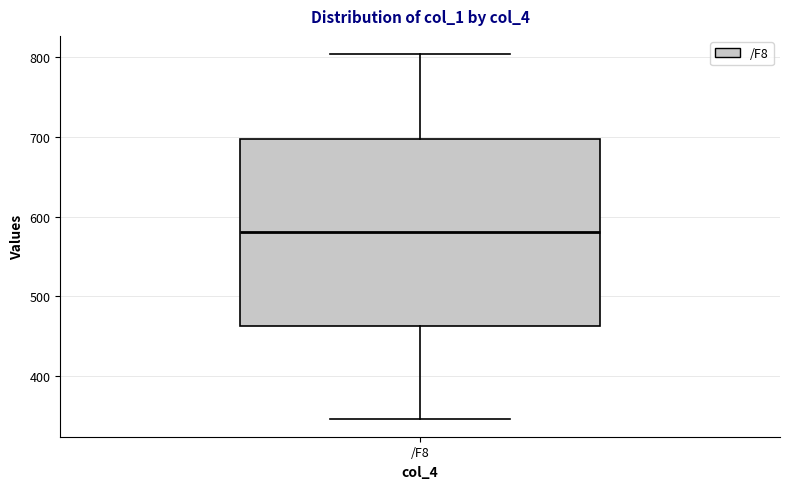

Where is the lower edge of the box for /F8 on the y-axis? The values are not printed on the chart, so give them approximately, as read against the axis.

460